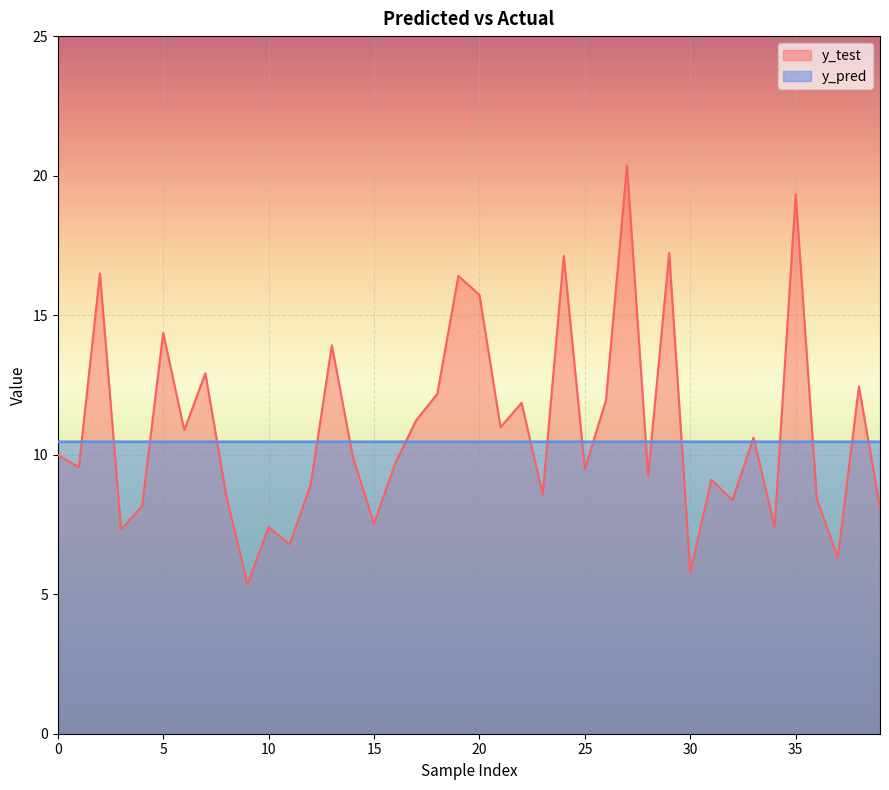

Where is y_test nearest to the value 12?

26